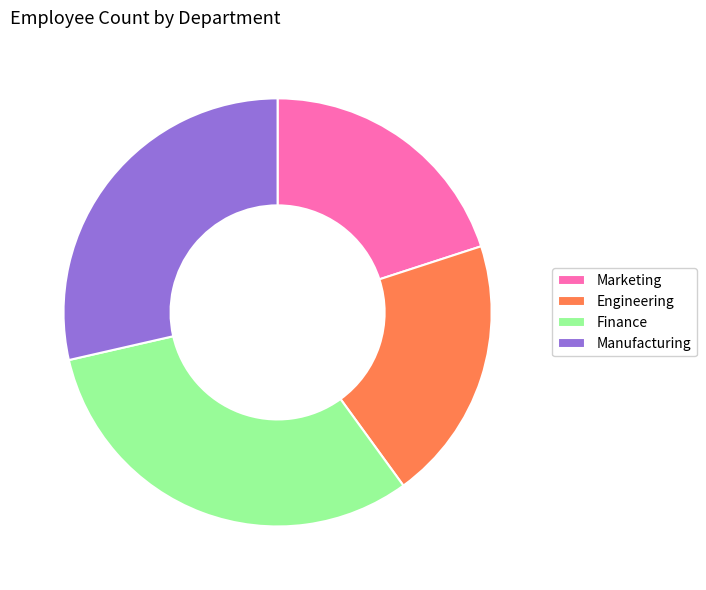

Is it true that Engineering is 35% of the pie?

False